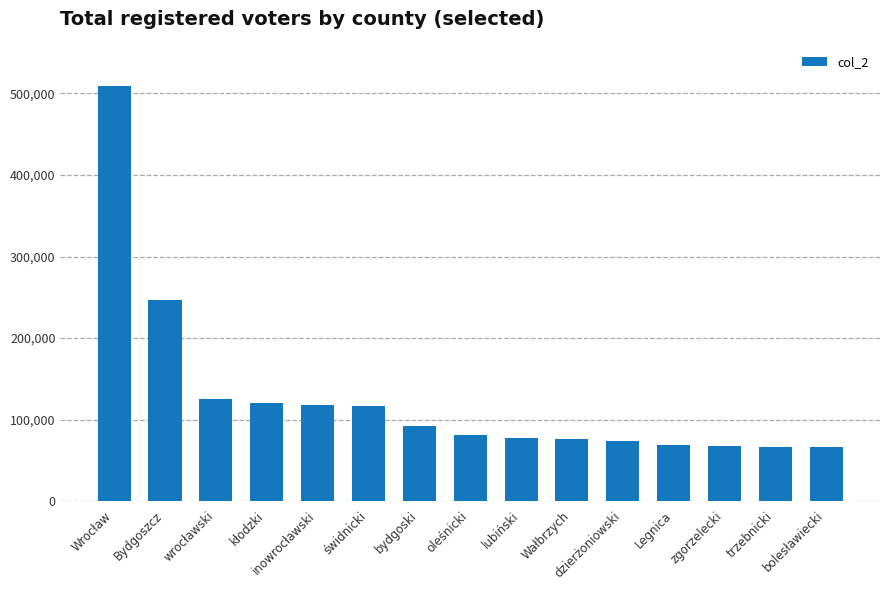

What is the maximum value shown in the chart?

508558